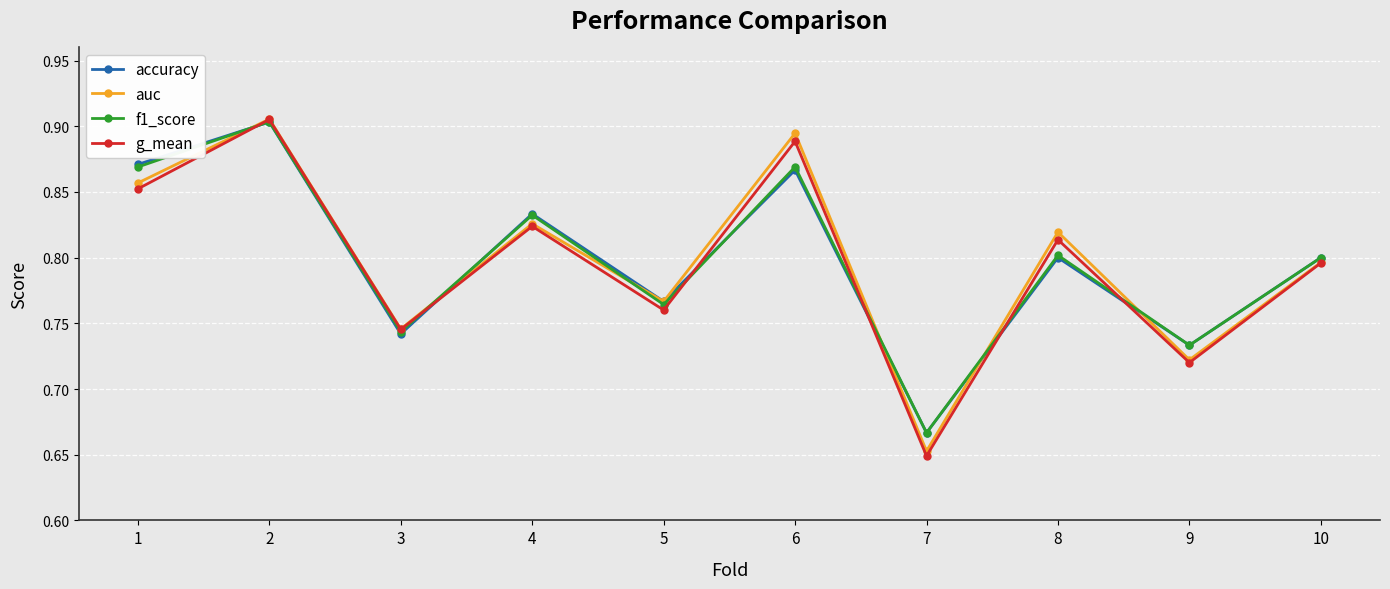

How many f1_score values are between 0 and 1?

10